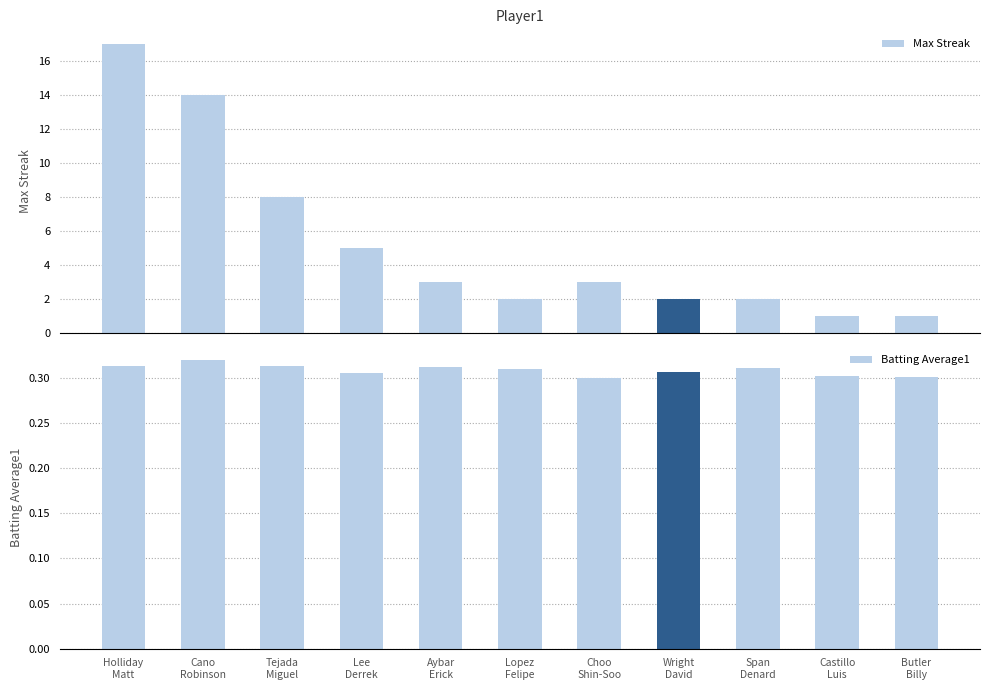

Reading left to right, transcribe all the data shown in this chart.

Max Streak: Matt Holliday=17.0	Robinson Cano=14.0	Miguel Tejada=8.0	Derrek Lee=5.0	Erick Aybar=3.0	Felipe Lopez=2.0	Shin-Soo Choo=3.0	David Wright=2.0	Denard Span=2.0	Luis Castillo=1.0	Billy Butler=1.0
Batting Average1: Matt Holliday=0.3	Robinson Cano=0.3	Miguel Tejada=0.3	Derrek Lee=0.3	Erick Aybar=0.3	Felipe Lopez=0.3	Shin-Soo Choo=0.3	David Wright=0.3	Denard Span=0.3	Luis Castillo=0.3	Billy Butler=0.3